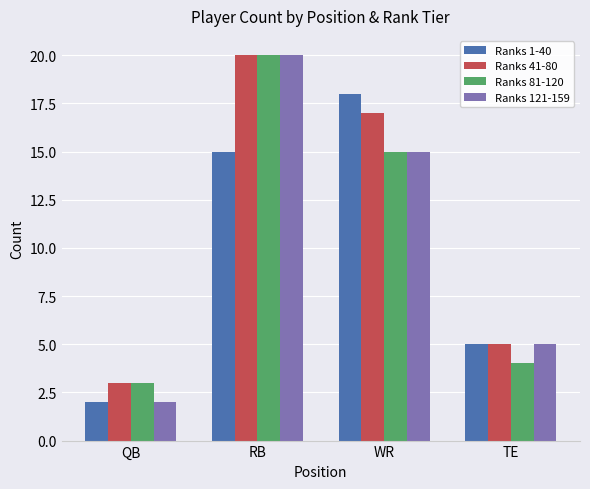

Is the value of Ranks 41-80 at RB greater than the value of Ranks 1-40 at TE?

Yes